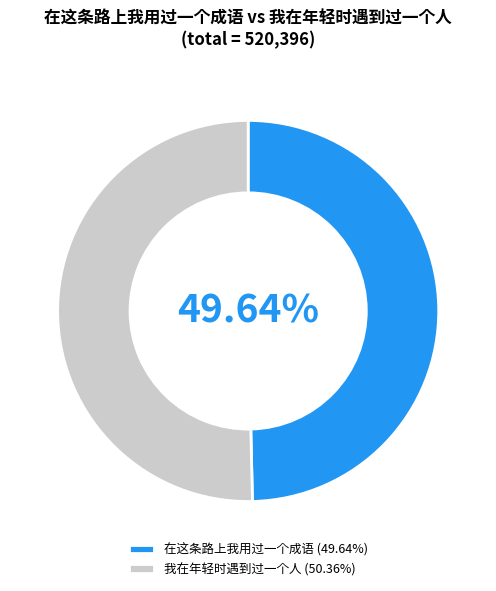

Count the number of slices in the pie.

2